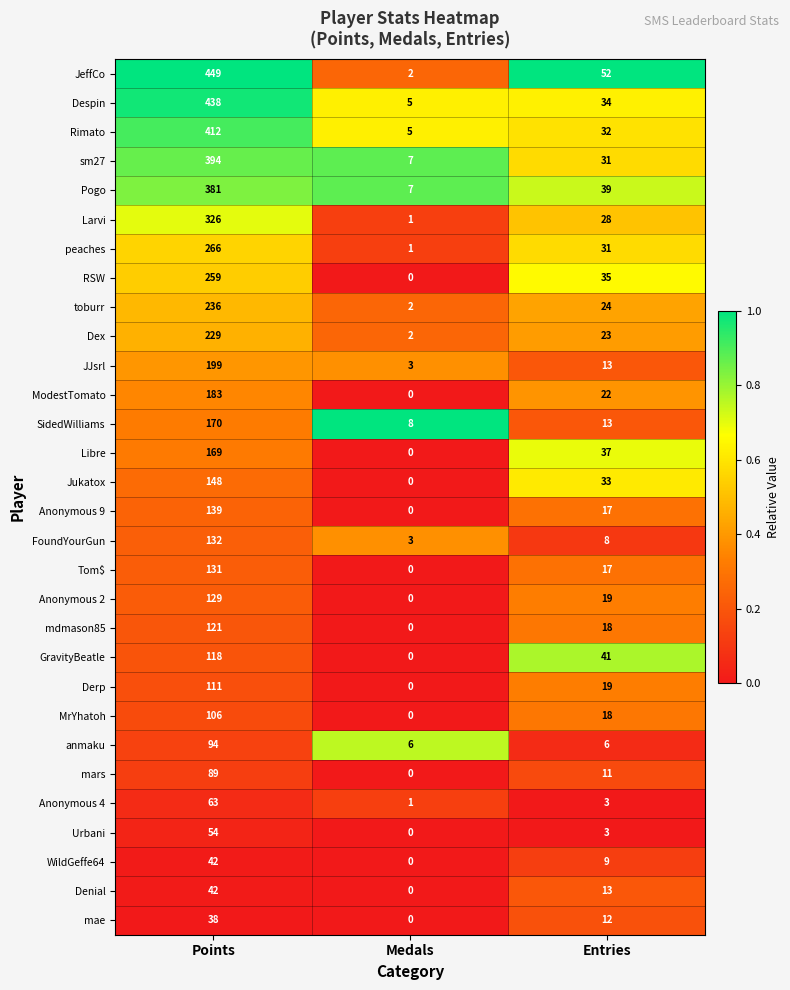

Which series has the largest range (max minus min)?

JeffCo